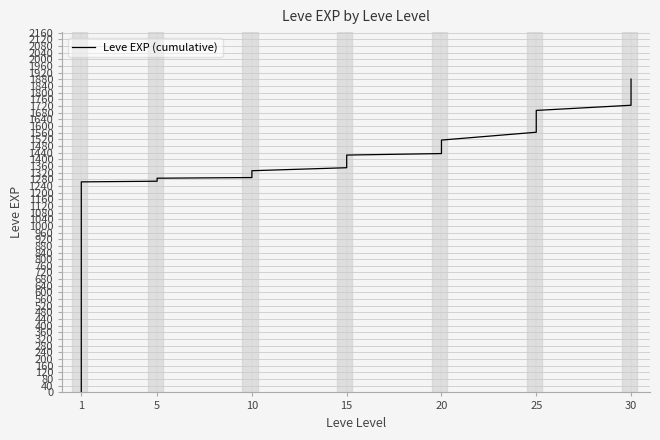

What is the sum of all values?

52868